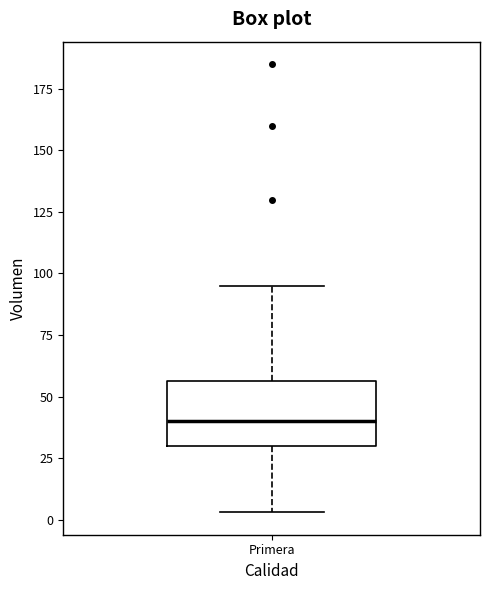

Transcribe this box plot: give where the median line is, the range the box spans, and where the two whiskers end, as read against the y-axis. The values are not printed on the chart, so give them approximately, as read against the axis.

median 40, box 30 to 55, whiskers 5 to 95